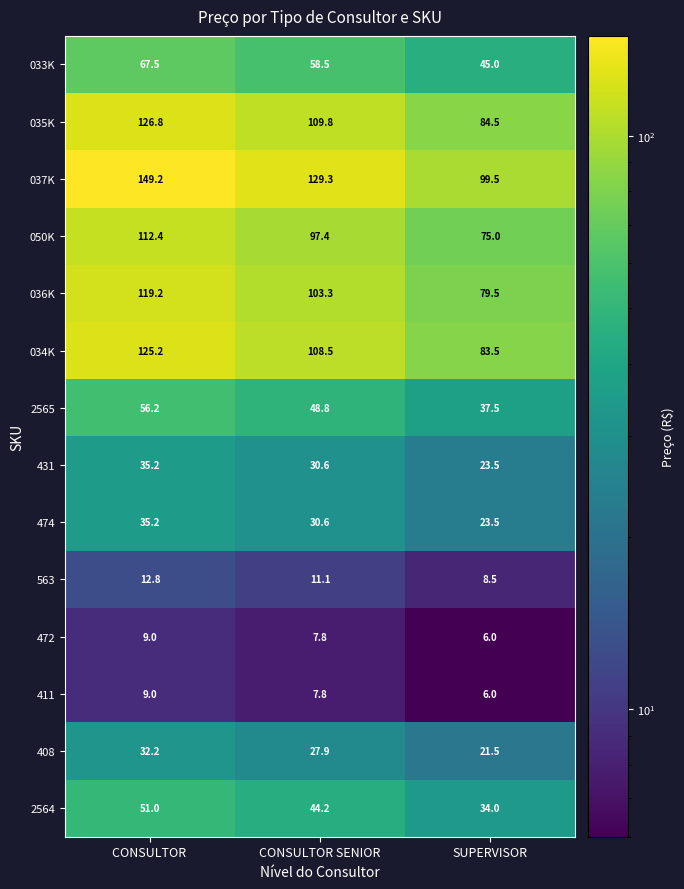

What is the sum of the 474 values at SUPERVISOR and CONSULTOR ?

58.7